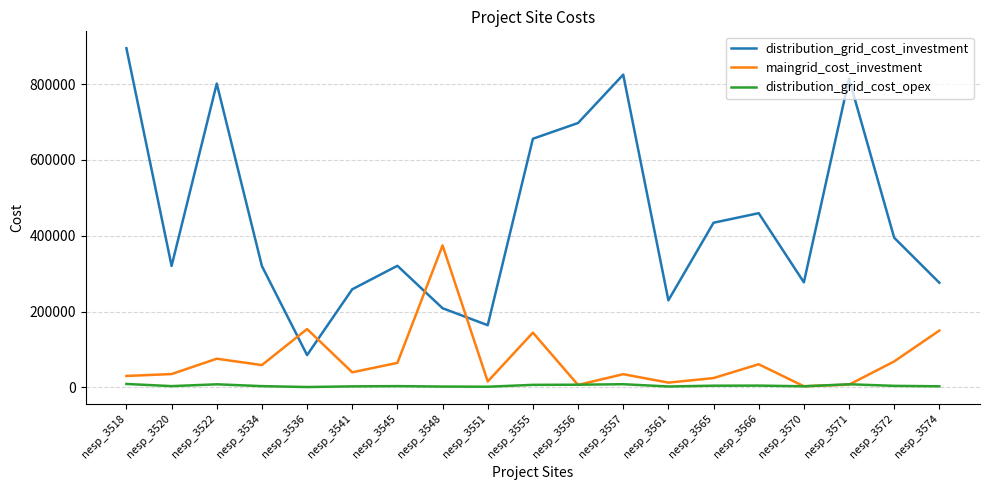

What is the total value across all series at nesp_3520?

358656.6